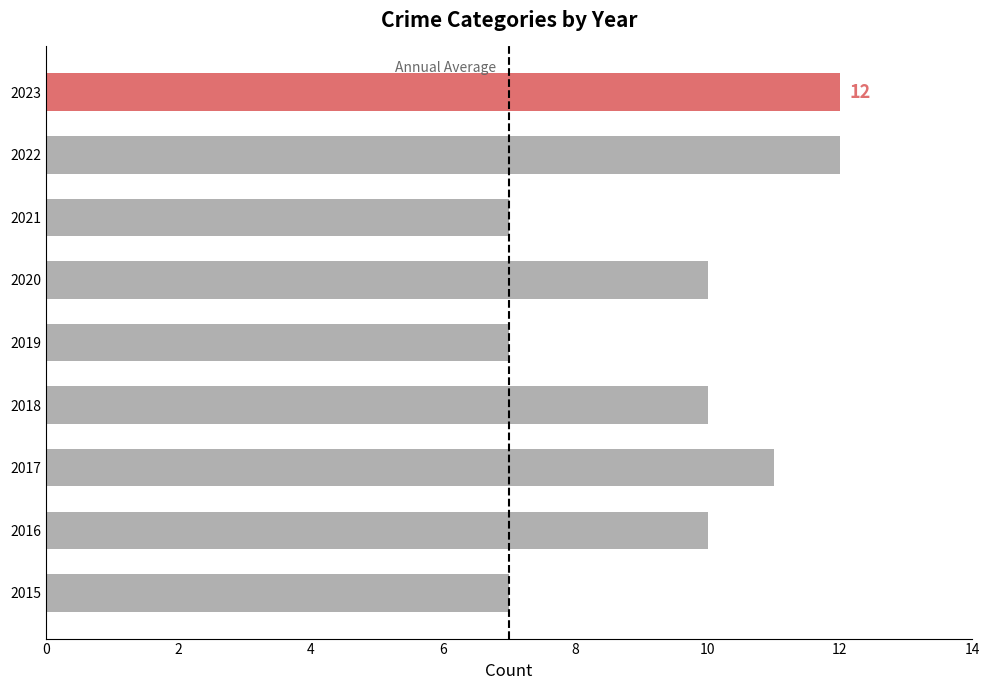

How many categories are shown in the chart?

9